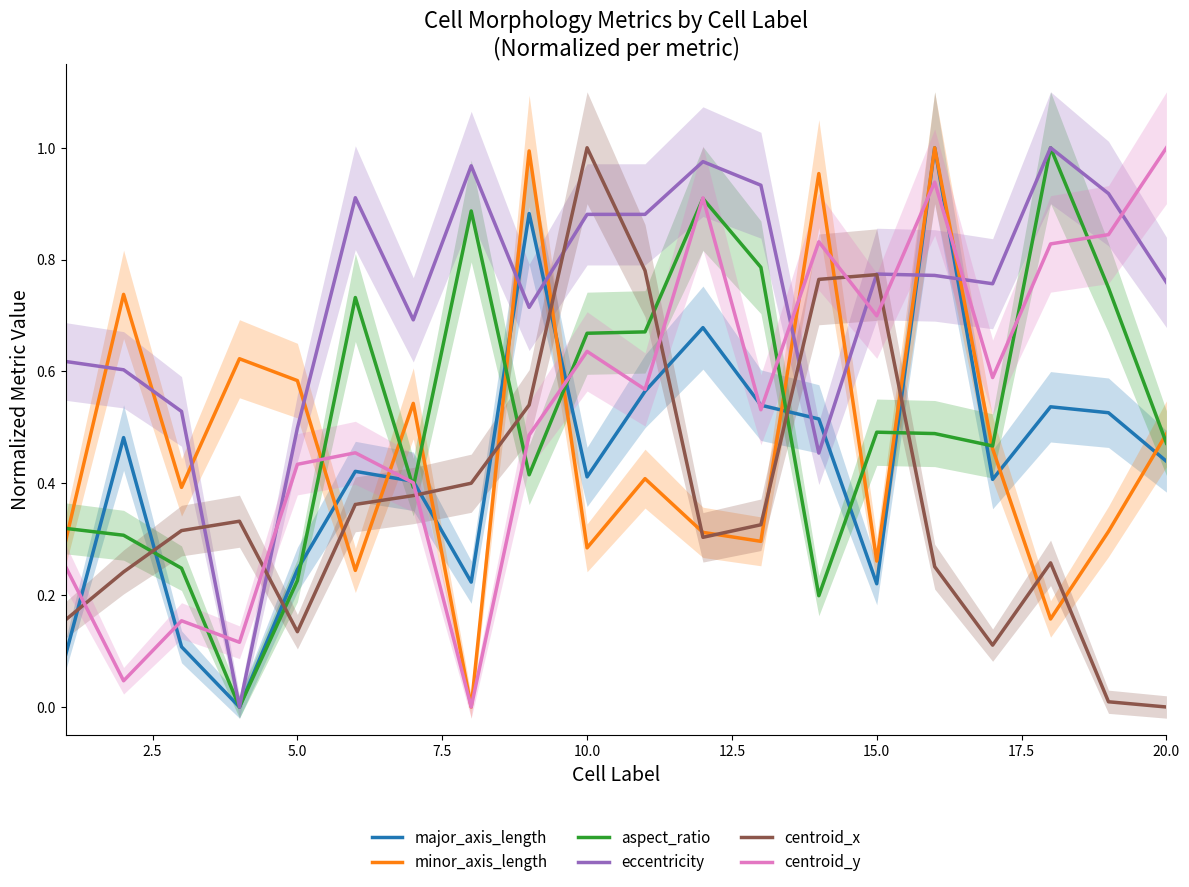

True or false: centroid_y has a value of 0.7 at 15.0.

True